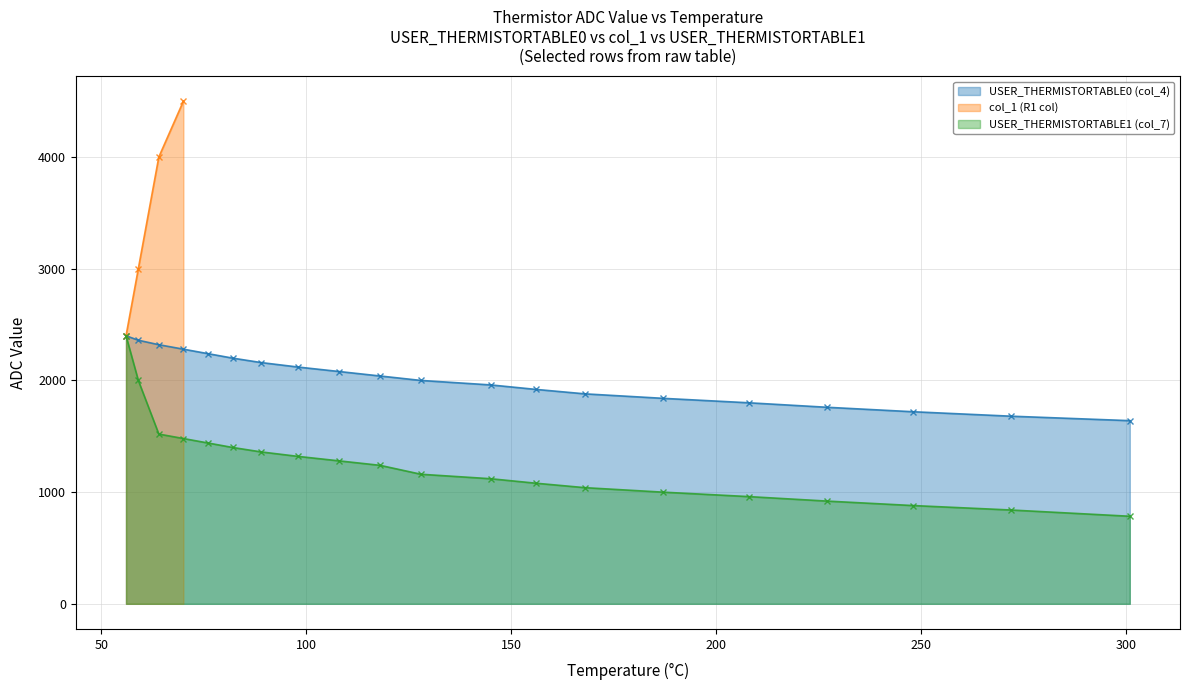

True or false: USER_THERMISTORTABLE0 (col_4) and USER_THERMISTORTABLE1 (col_7) cross at least once.

False